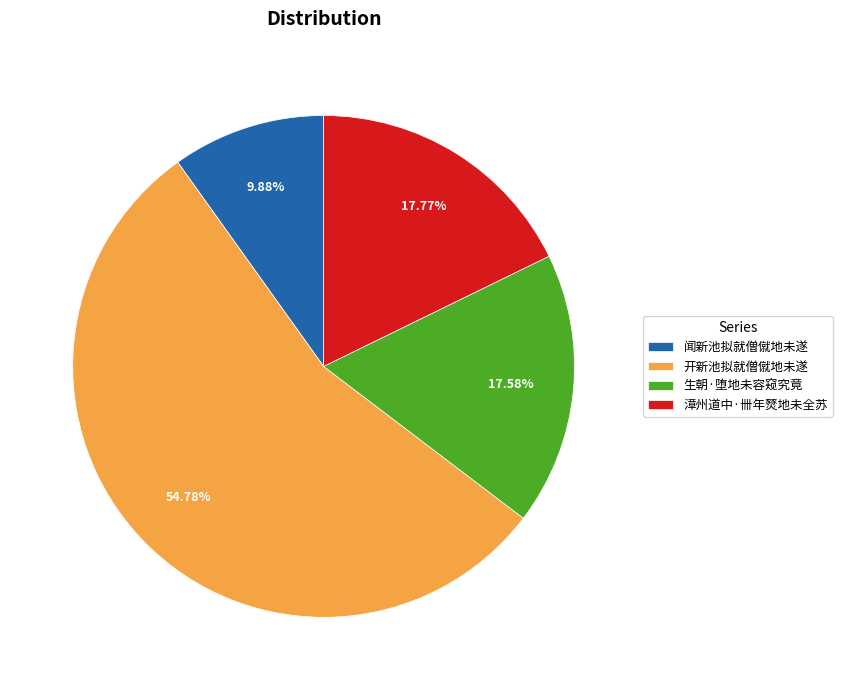

To the nearest percent, what is the difference between the largest and smallest slice percentages?

45%